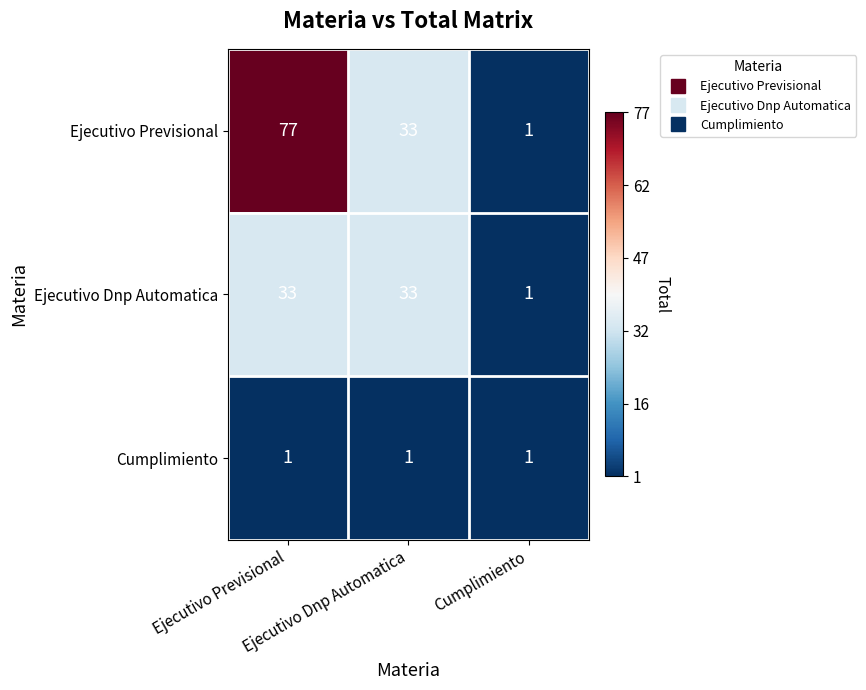

What is the maximum value shown in the chart?

77